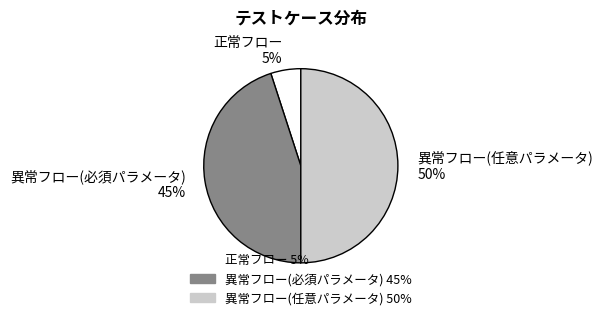

Count the number of slices in the pie.

3